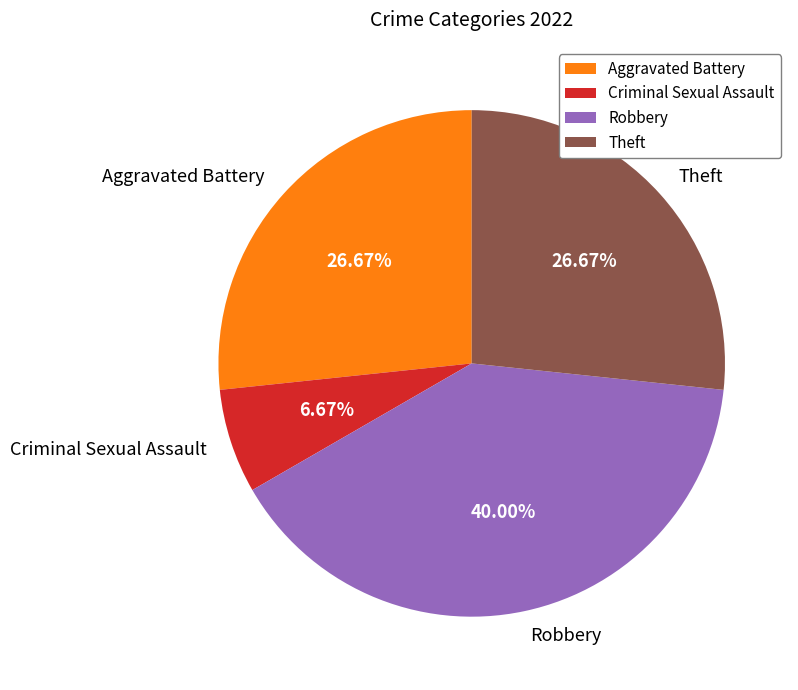

What percentage is NOT represented by Criminal Sexual Assault?

93.3%